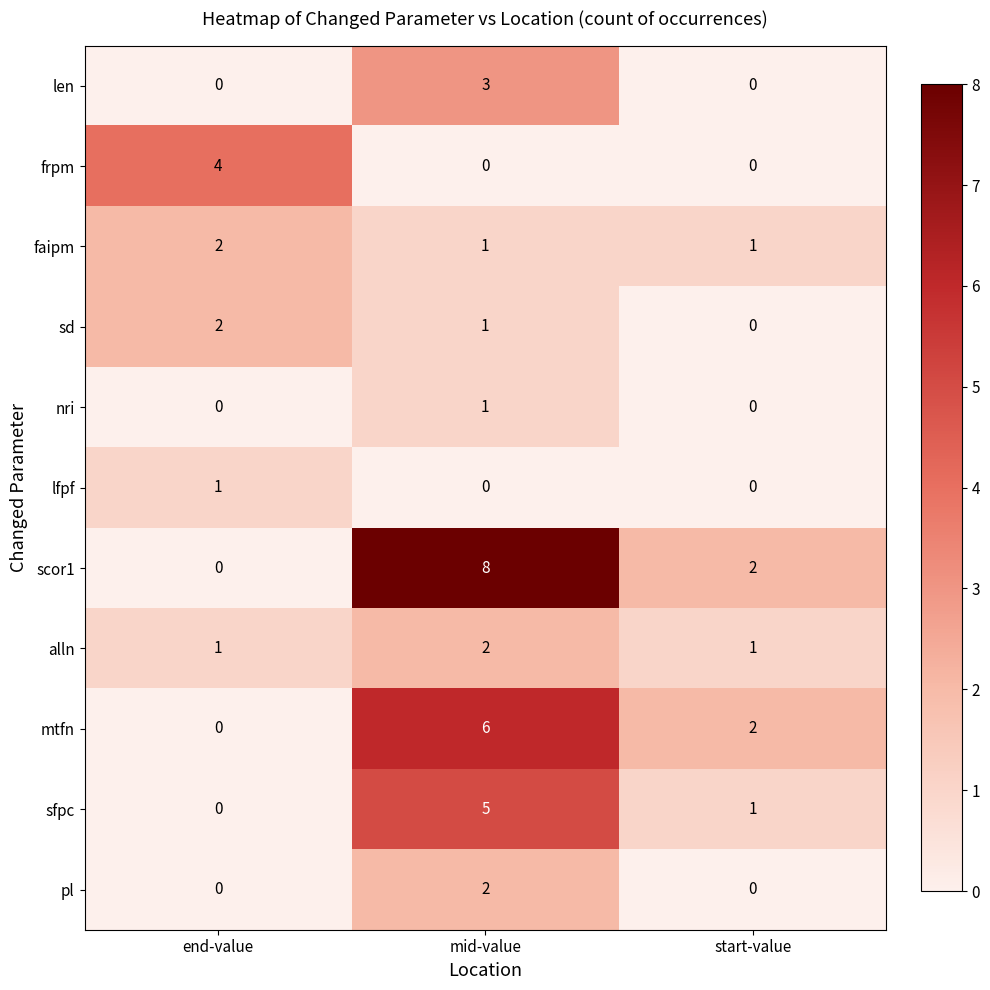

Where does the scor1 series first go above 2?

mid-value